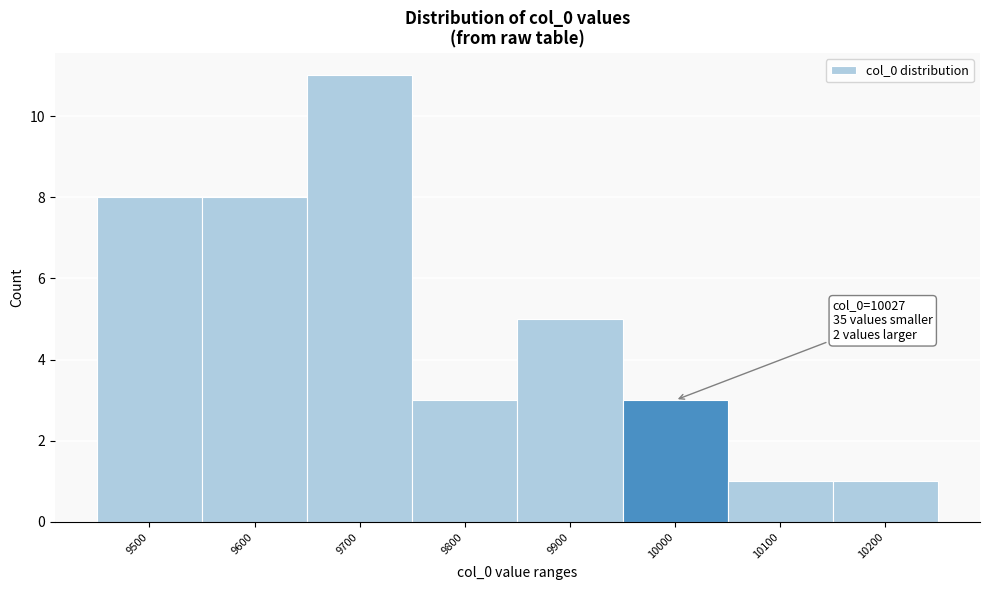

Reading left to right, transcribe all the data shown in this chart.

9500=8	9600=8	9700=11	9800=3	9900=5	10000=3	10100=1	10200=1